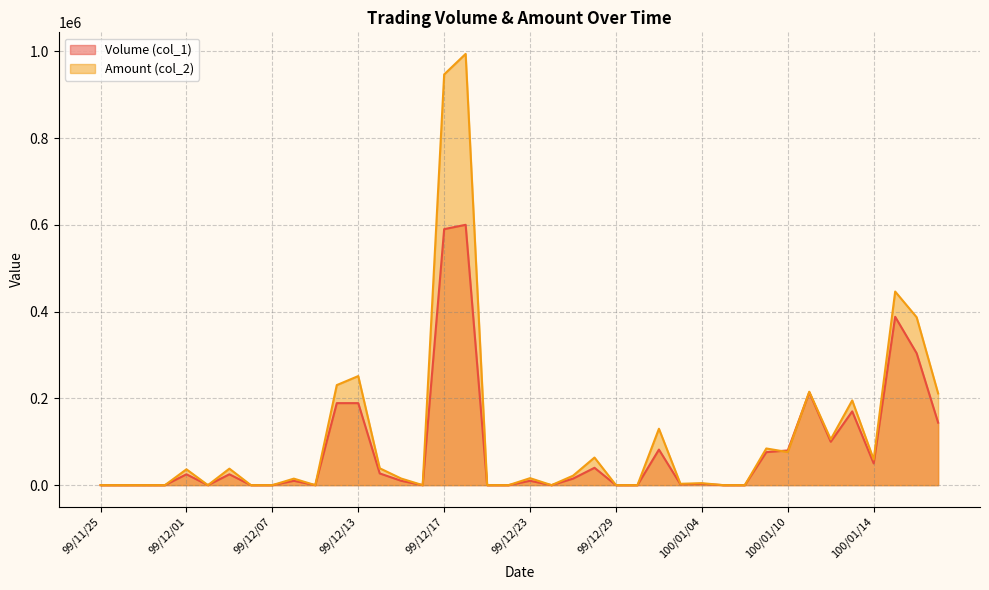

Which has a higher value, 99/11/30 or 99/12/03?

99/12/03